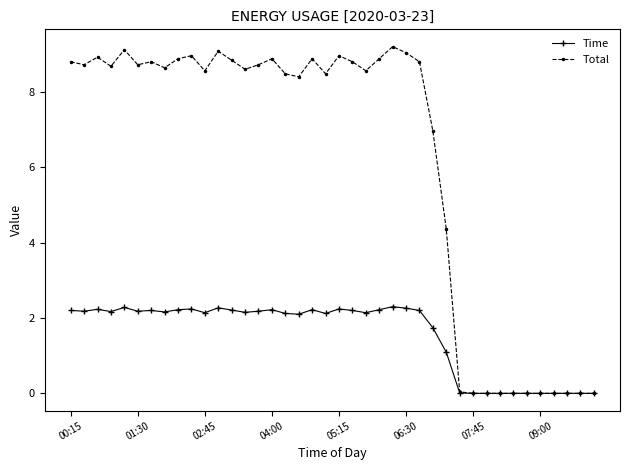

What is the value of the Time point at the 7th from the left?

2.2